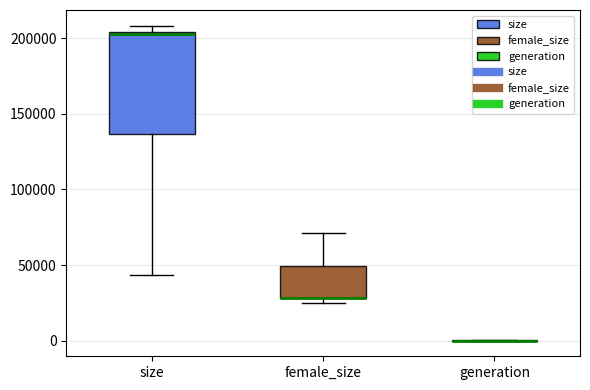

Which box is the tallest, from its lower edge to its upper edge?

size